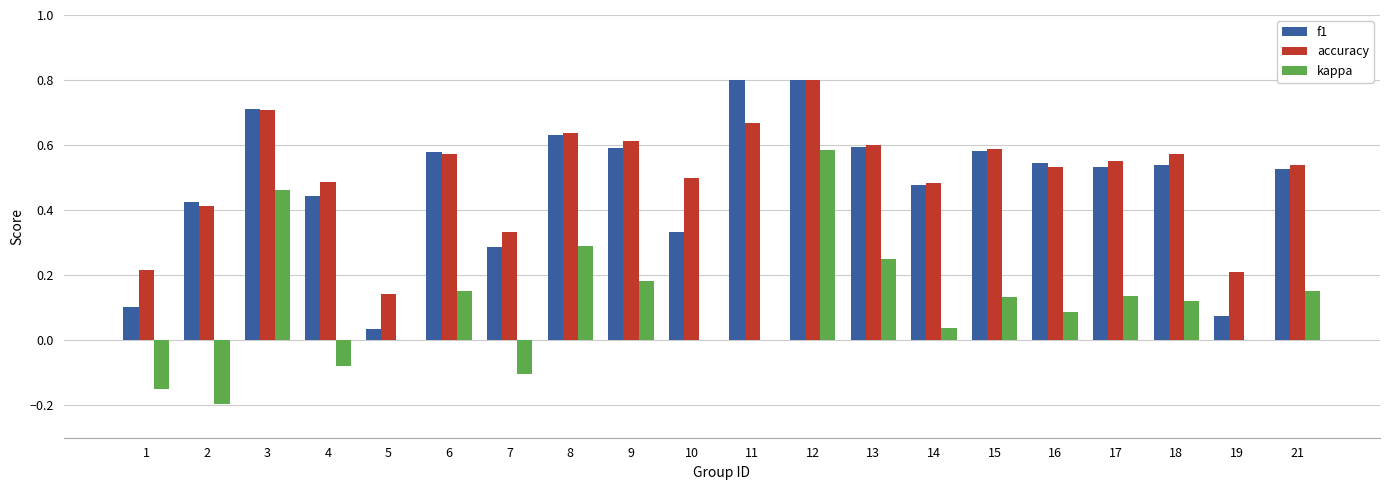

What is the greatest value displayed?

0.8